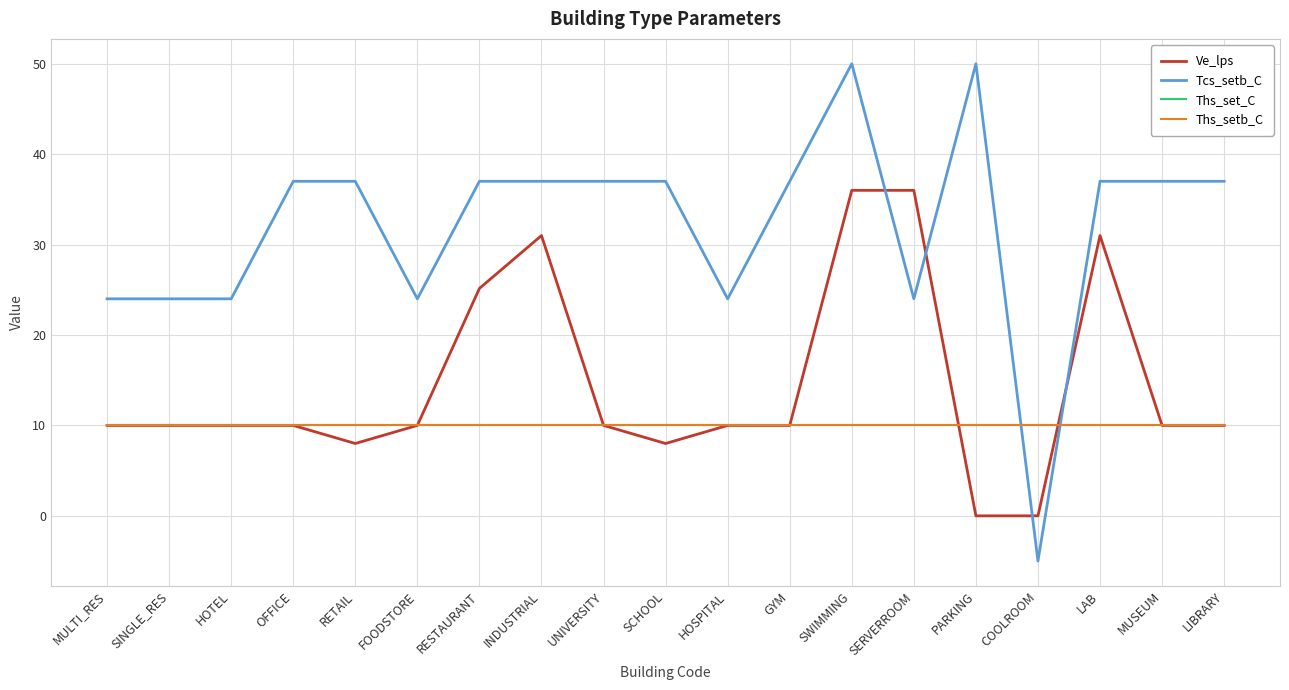

What is the approximate value of Ths_set_C at HOTEL?

10.0